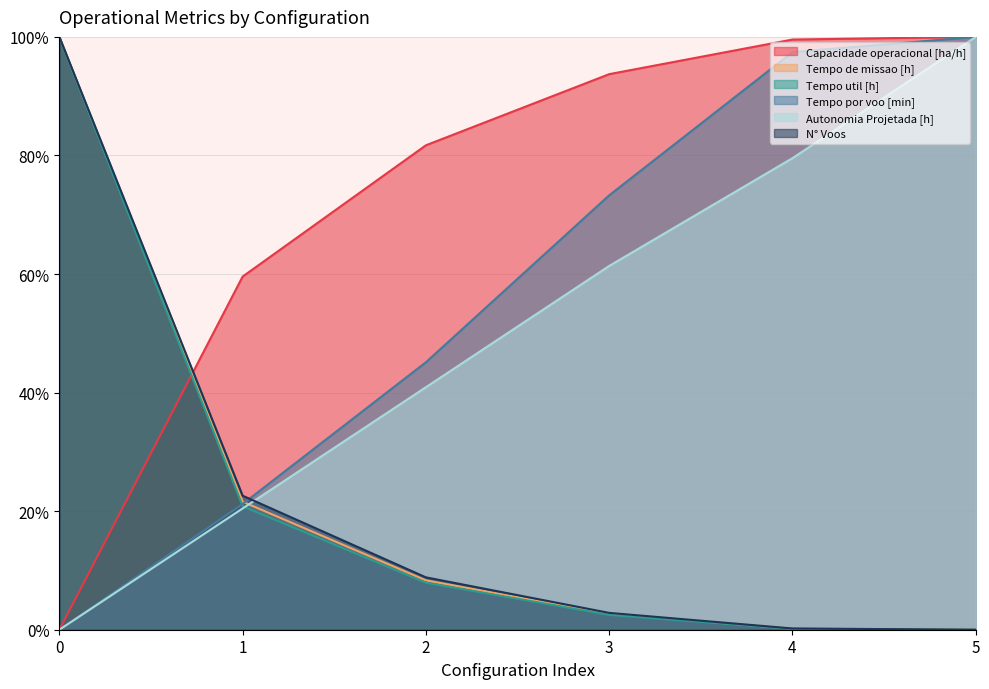

How many lines are shown in the chart?

6